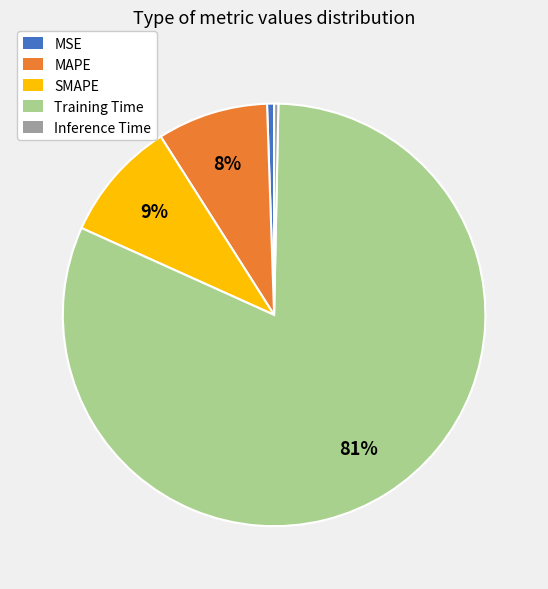

The Training Time slice represents 73% of the pie. True or false?

False